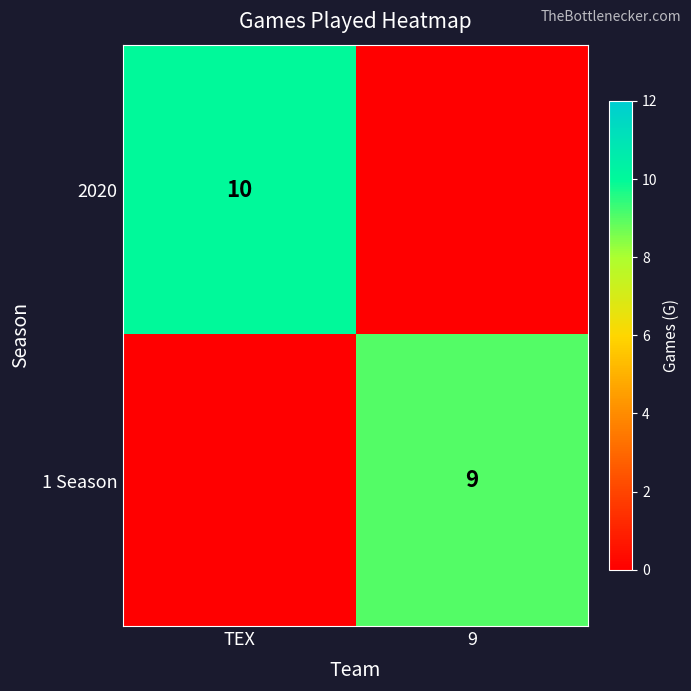

The 2020 series shows 10 at TEX. True or false?

True